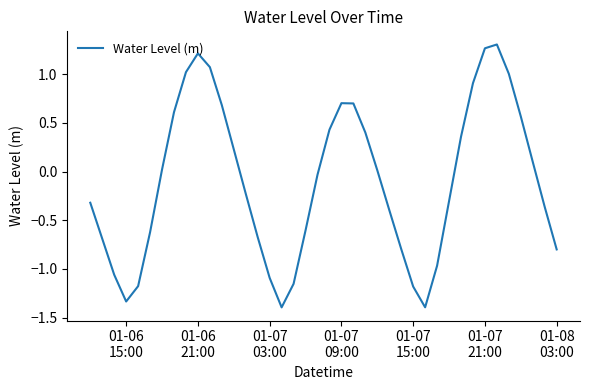

What is the minimum value shown in the chart?

-1.4